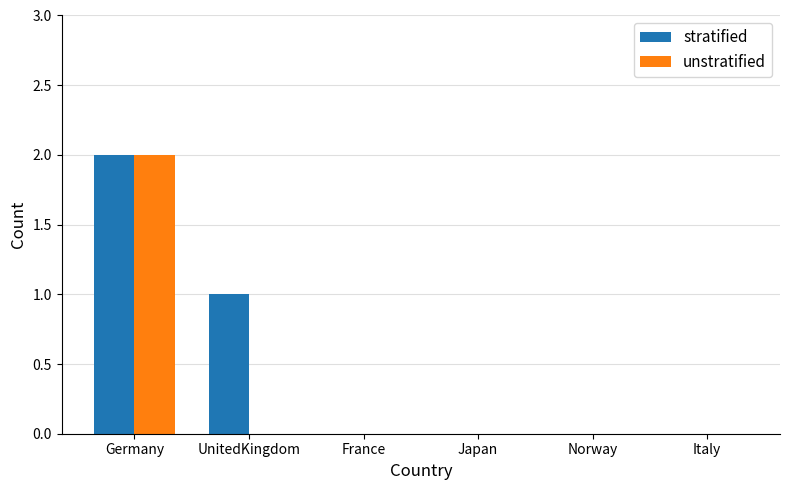

At which category is the sum across all series the highest?

Germany